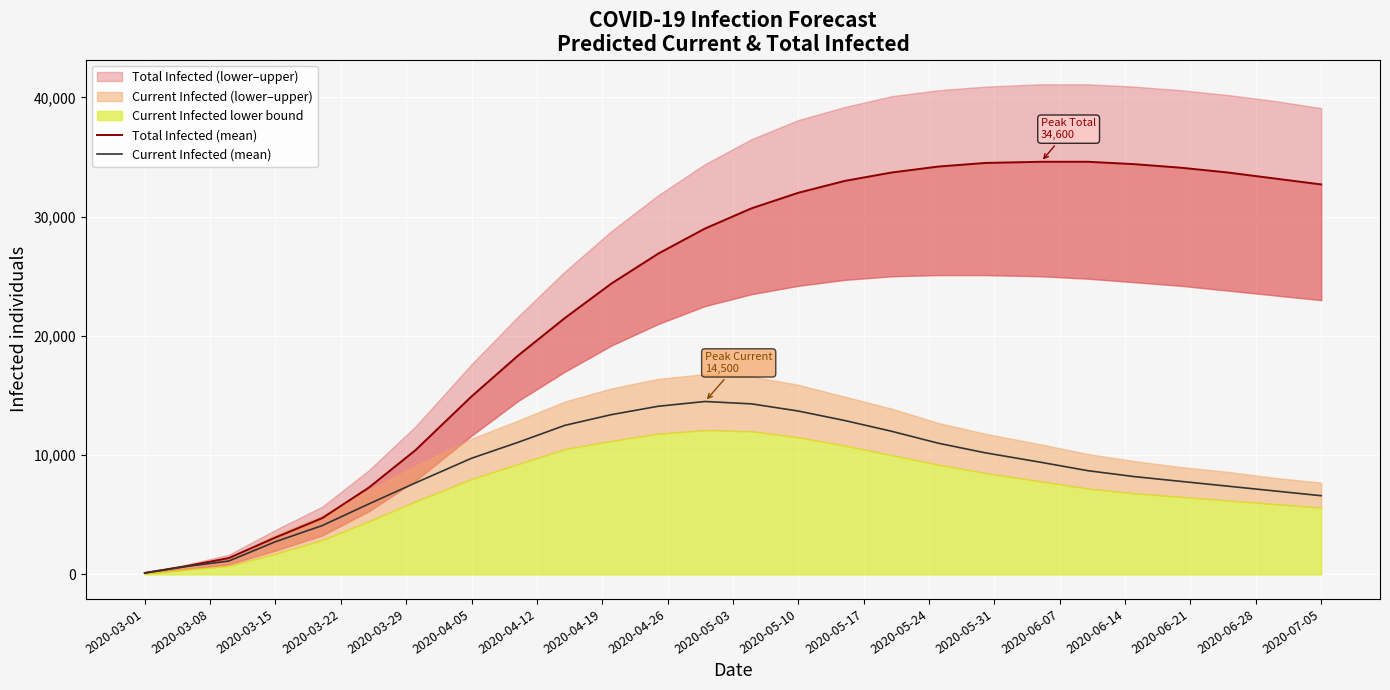

The value of Current Infected (mean) at 2020-07-05 is 3394. True or false?

False